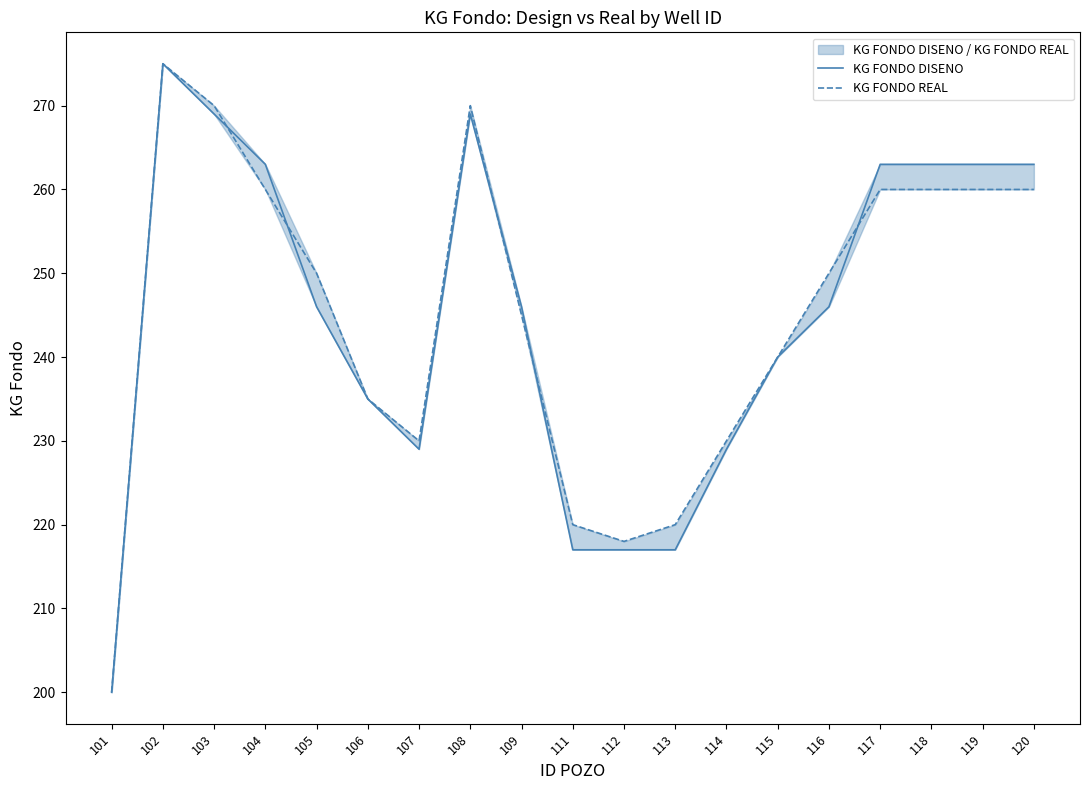

Is the value of KG FONDO DISENO at 117 greater than the value of KG FONDO REAL at 105?

Yes